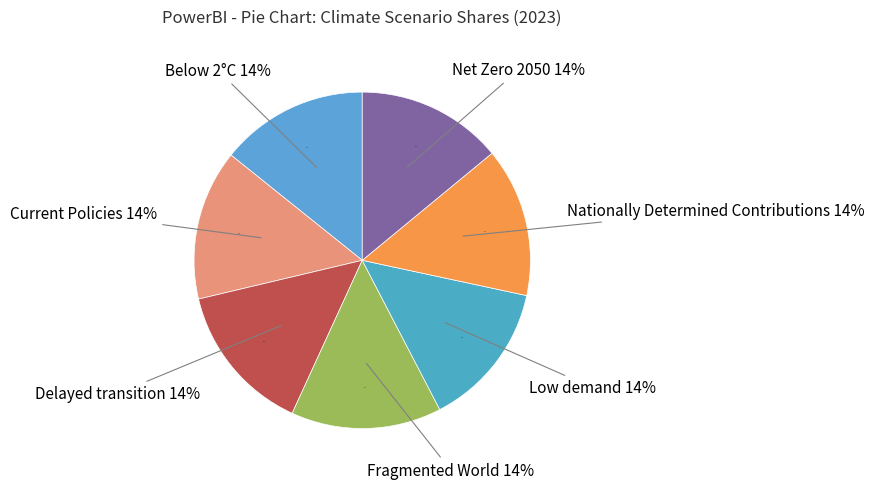

Is it true that Delayed transition is 7% of the pie?

False